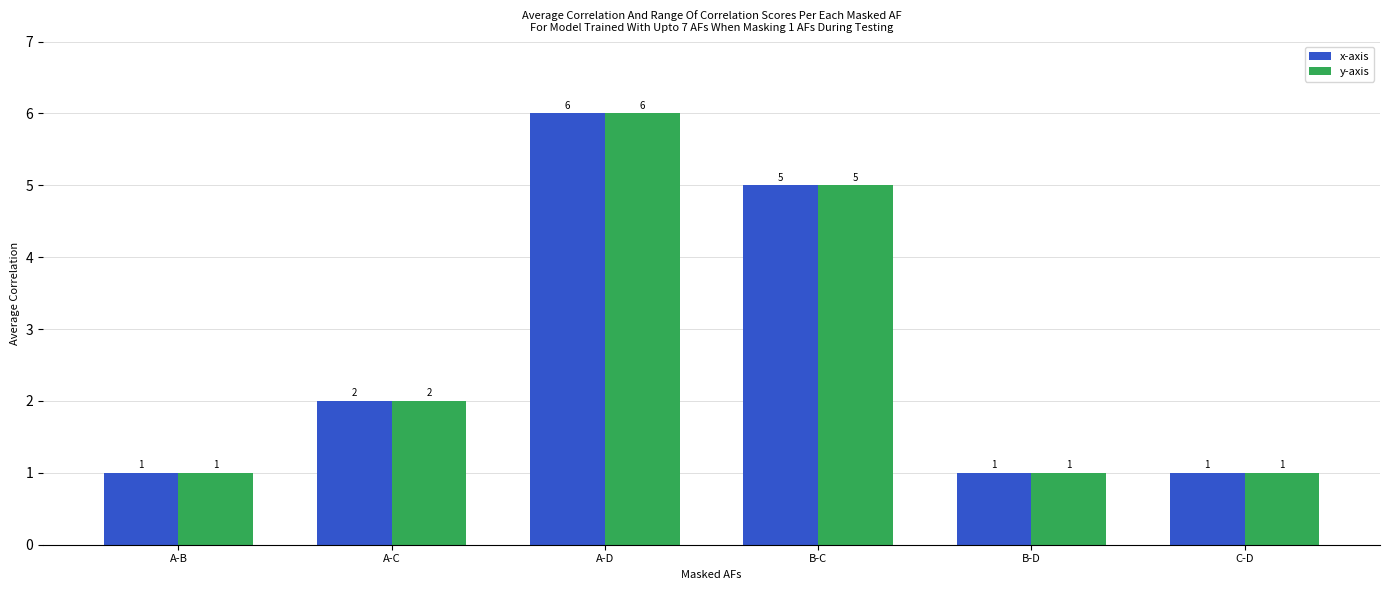

True or false: x-axis has a value of 3 at A-C.

False